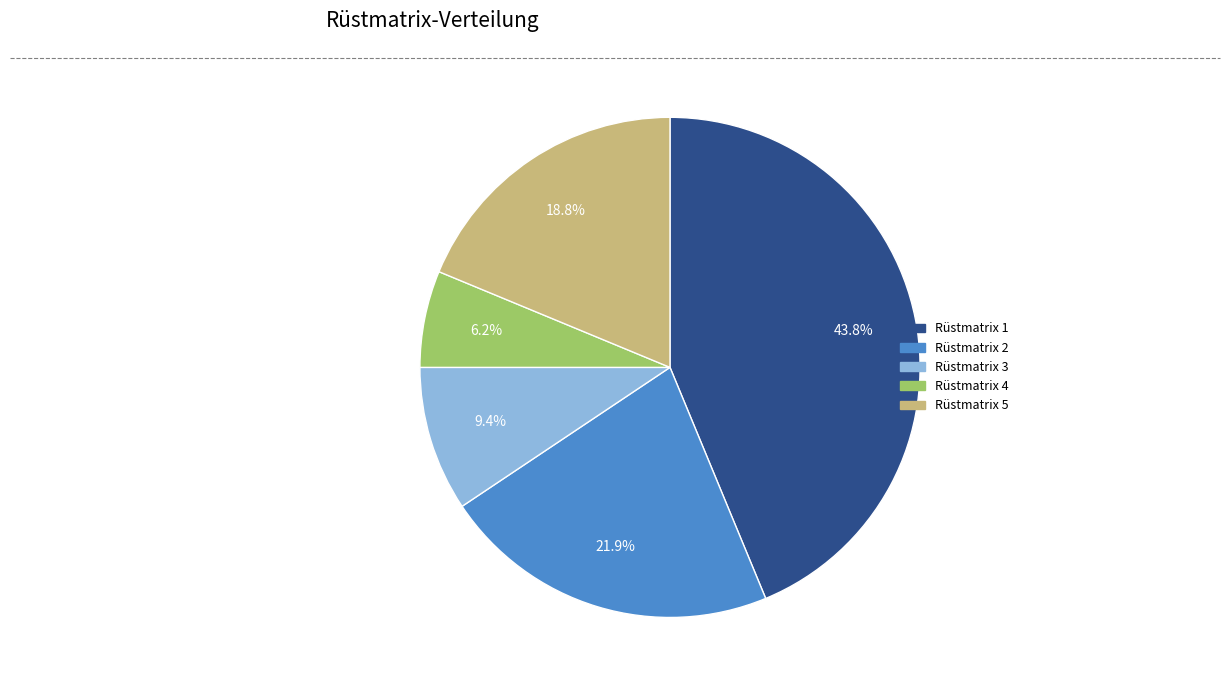

Combined, what portion of the pie is Rüstmatrix 4 and Rüstmatrix 1?

50.0%